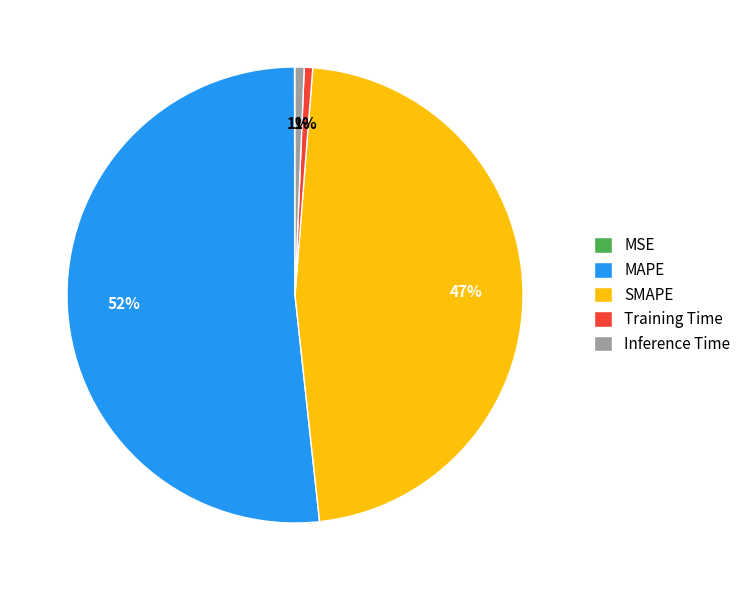

The Training Time slice represents 1% of the pie. True or false?

True